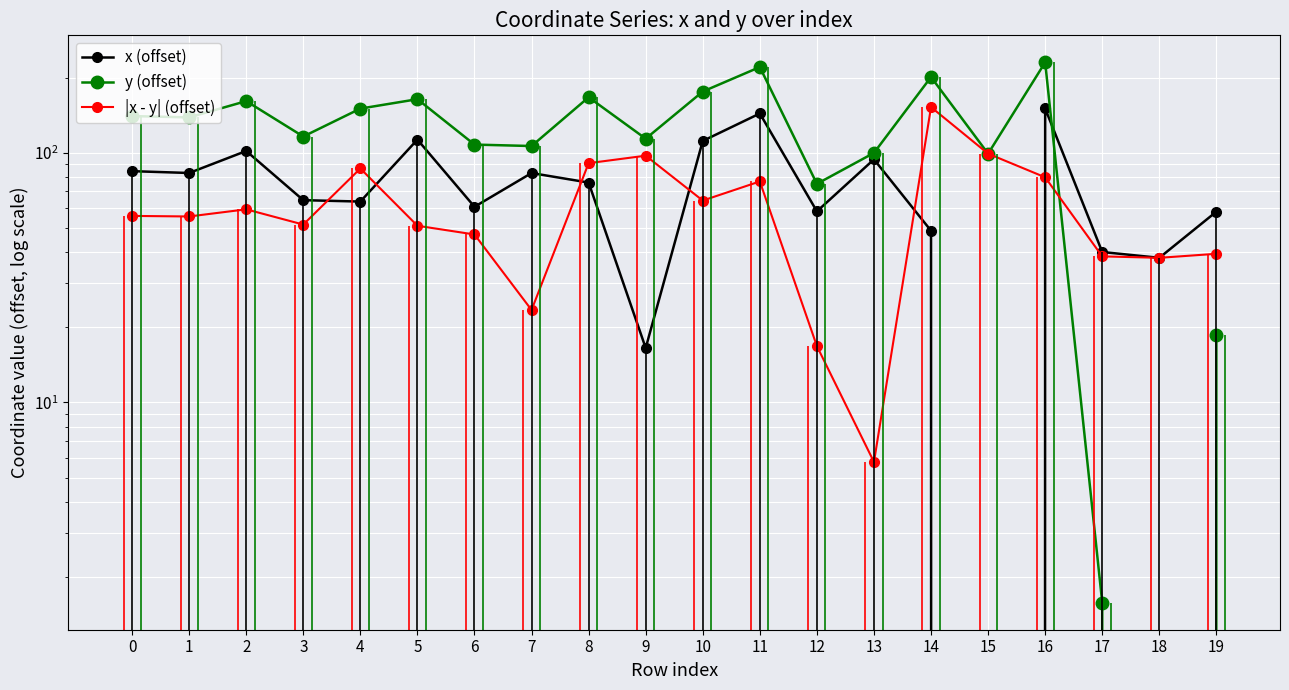

At which category is the sum across all series the highest?

16